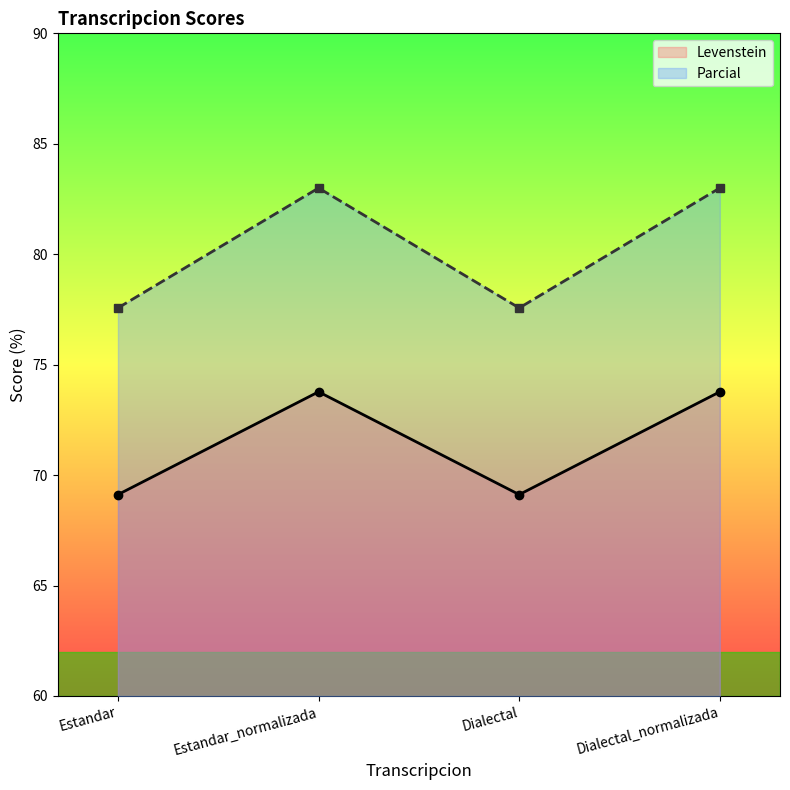

The value of Levenstein at Dialectal_normalizada is 73.8. True or false?

True